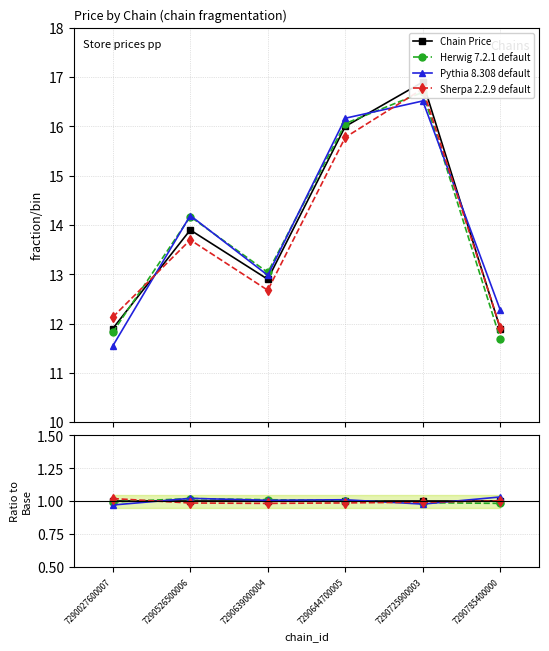

After their last crossing, which series has the higher values: Pythia 8.308 default or Sherpa 2.2.9 default?

Pythia 8.308 default